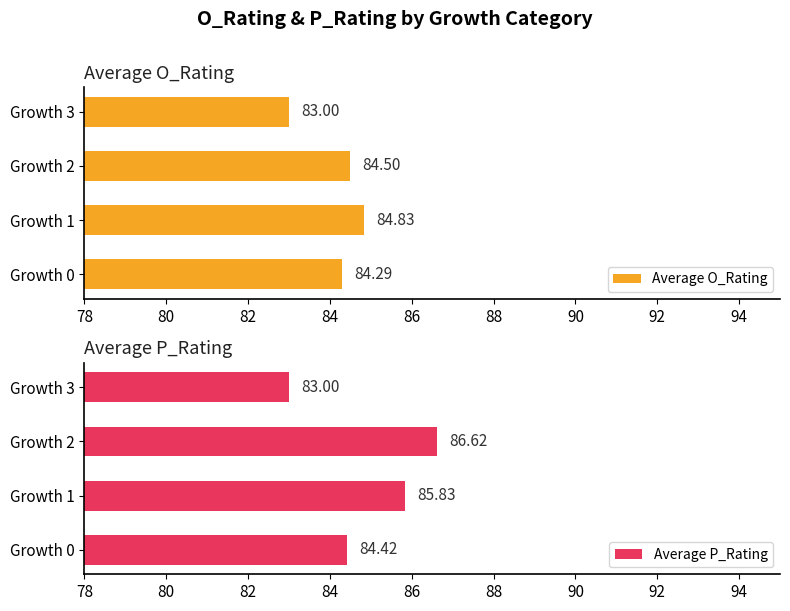

Rank the series by their average value, from lowest to highest.

Average O_Rating, Average P_Rating